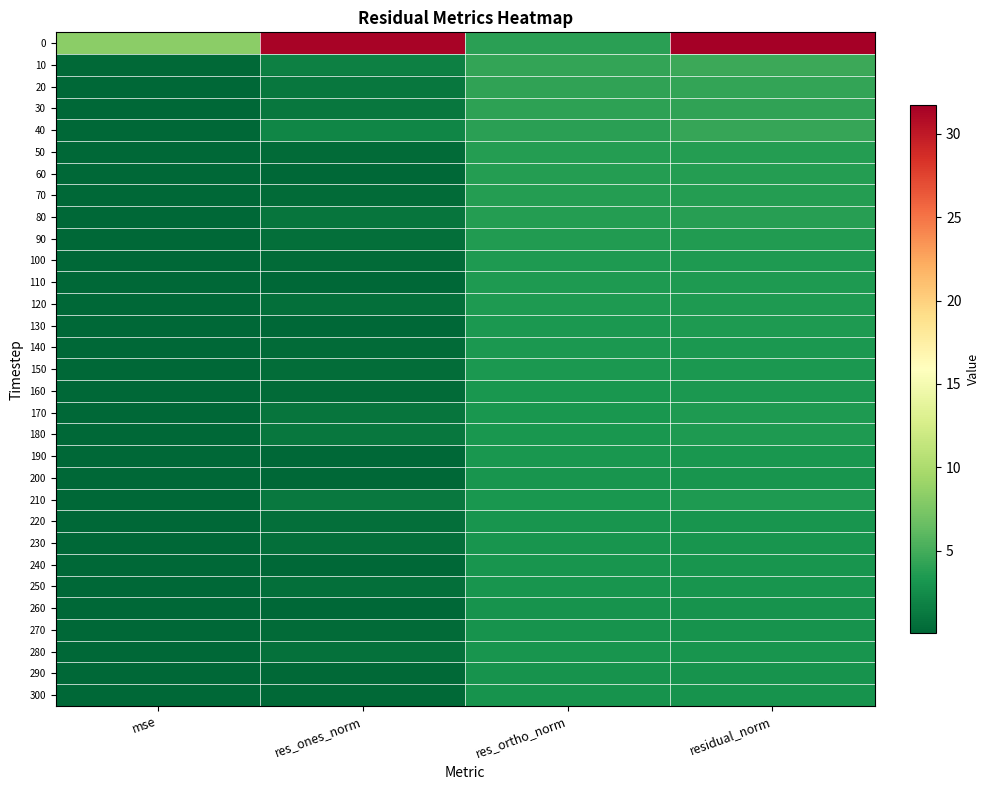

What is the spread (max minus min) of values at mse?

8.2